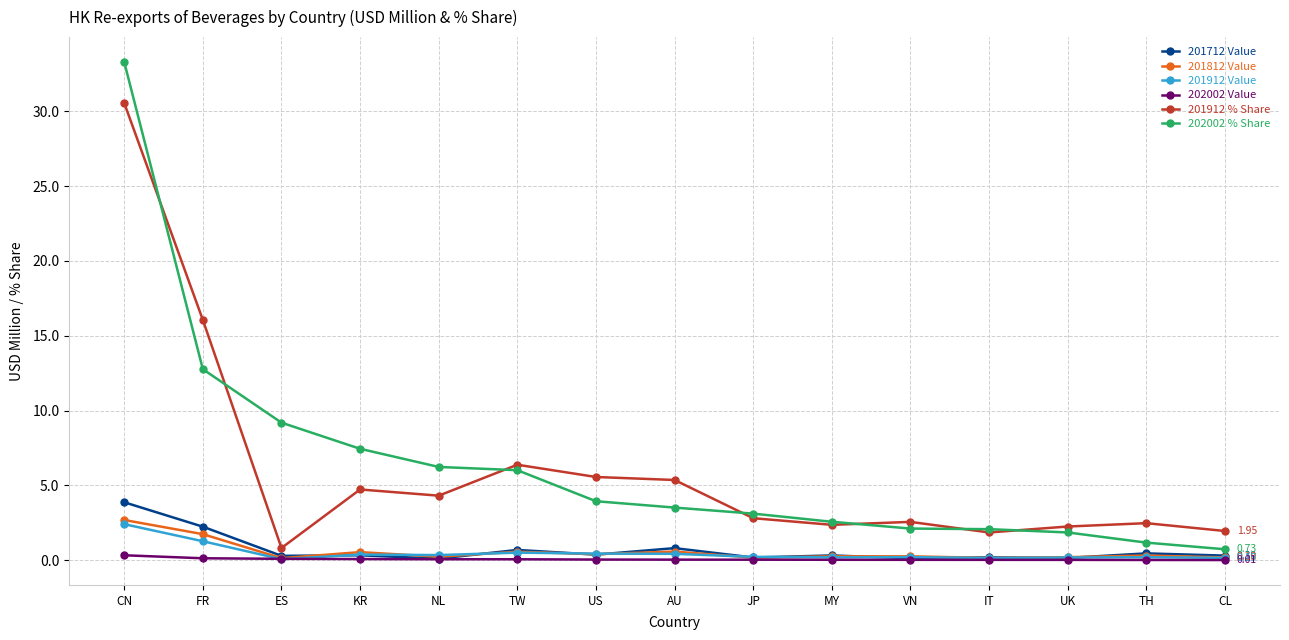

What is the total value across all series at AU?

10.7